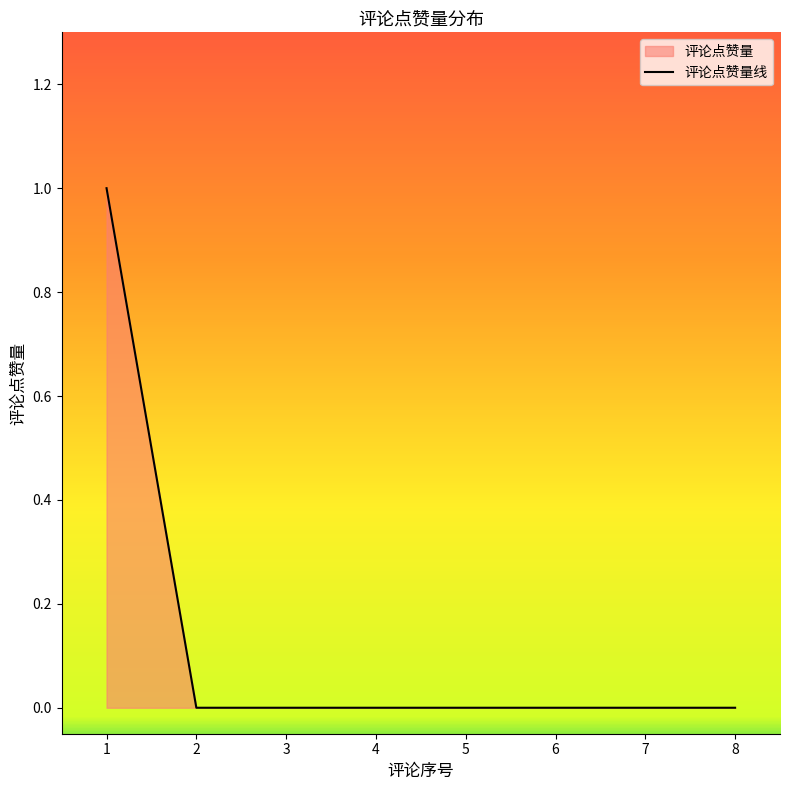

What is the difference between the maximum and minimum values?

1